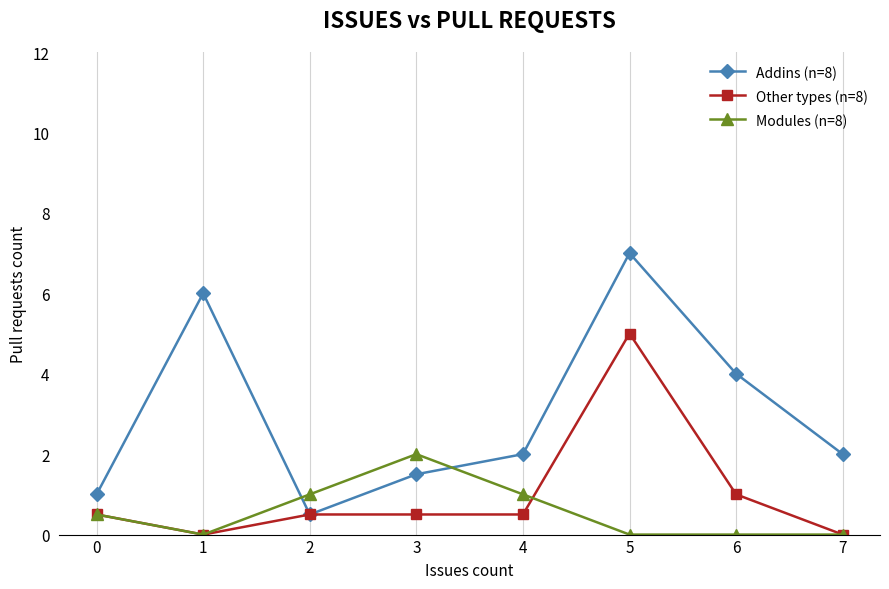

What are all the series names shown in the legend?

Addins (n=8), Other types (n=8), Modules (n=8)